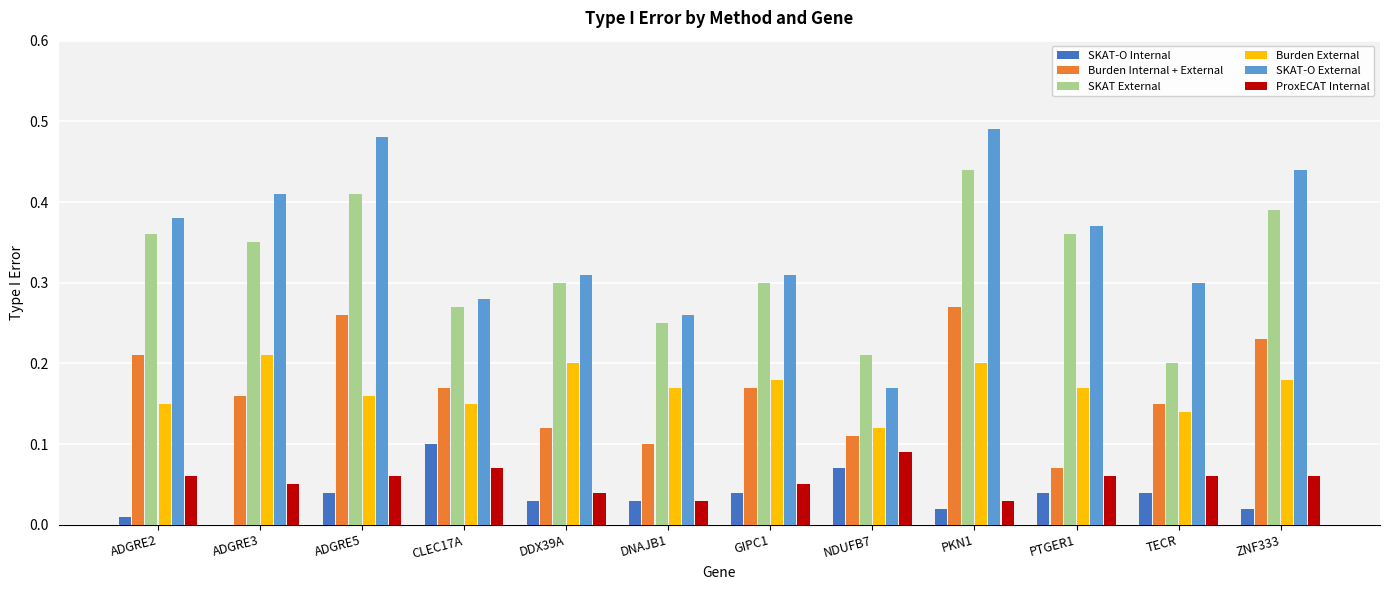

What is the total value across all series at DNAJB1?

0.8